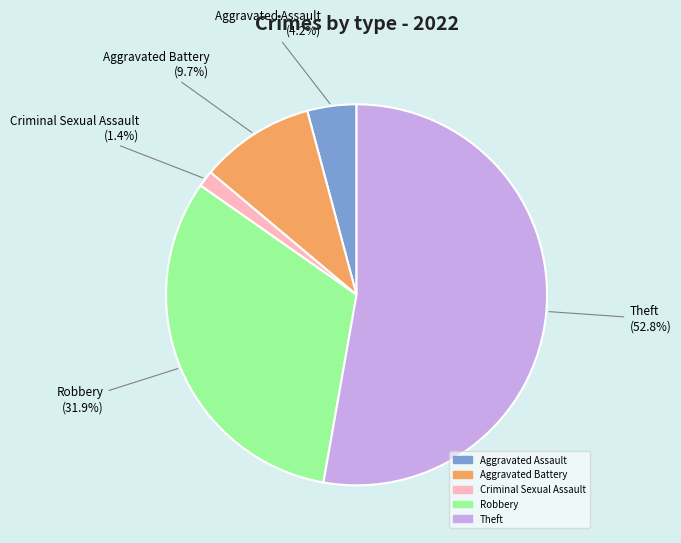

To the nearest percent, what percentage of the pie is Theft?

53%